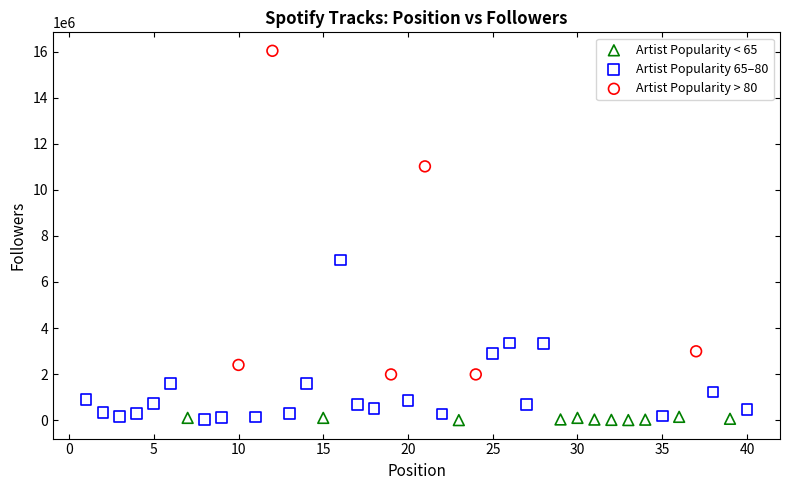

Which series has the largest Y range (max minus min)?

Artist Popularity > 80